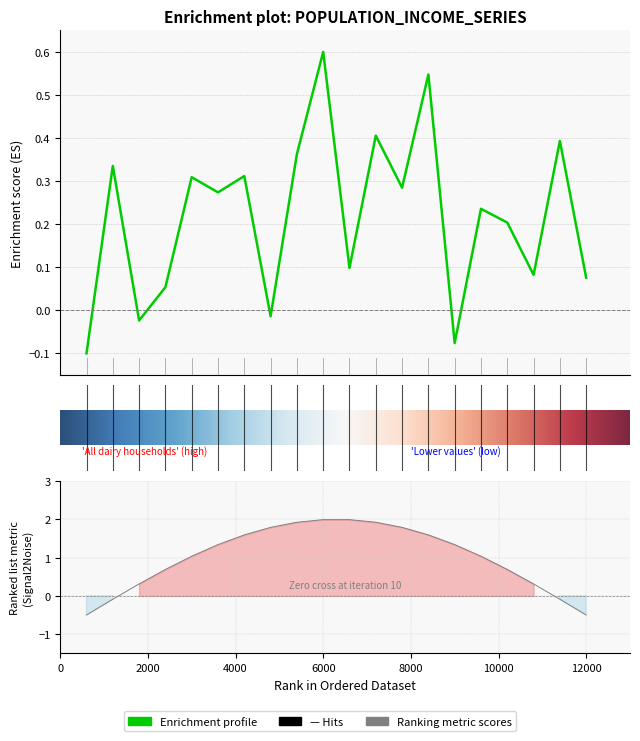

Does the chart display data point markers on the line(s)?

No